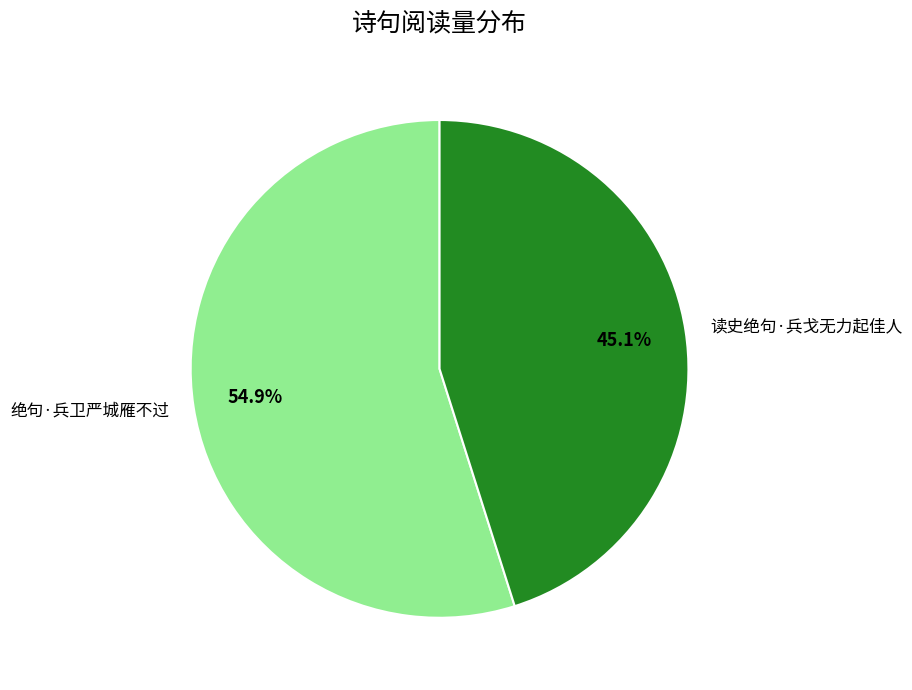

To the nearest percent, what is the combined percentage of 读史绝句·兵戈无力起佳人 and 绝句·兵卫严城雁不过?

100%